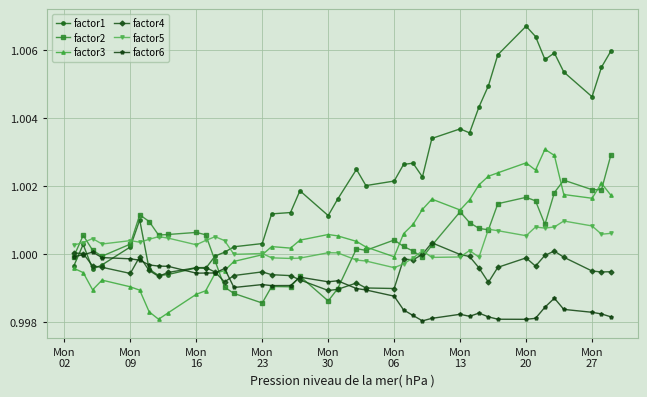

What are all the series names shown in the legend?

factor1, factor2, factor3, factor4, factor5, factor6